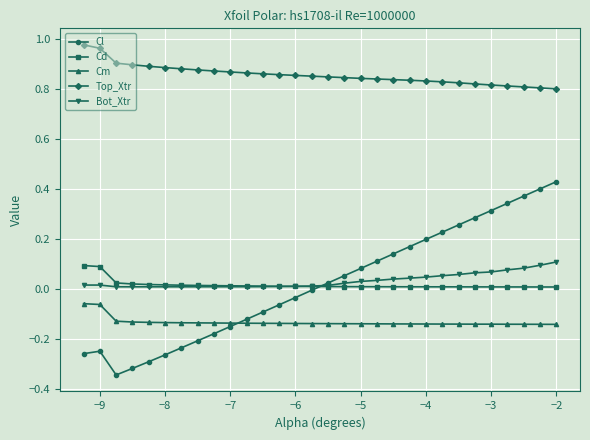

Which series has the largest total across all categories?

Top_Xtr